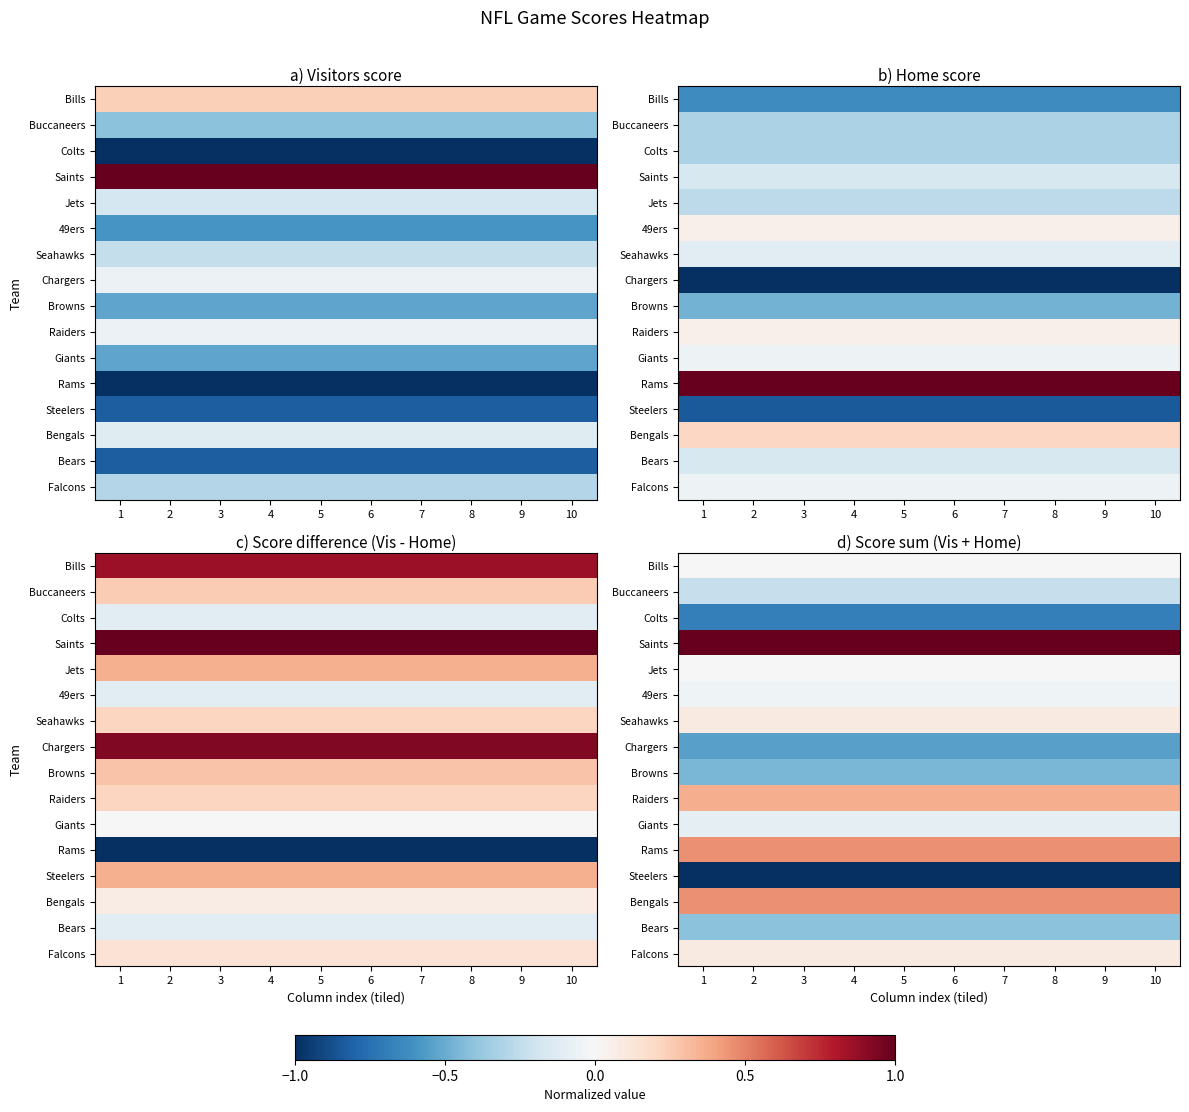

How many distinct data groups are displayed?

16